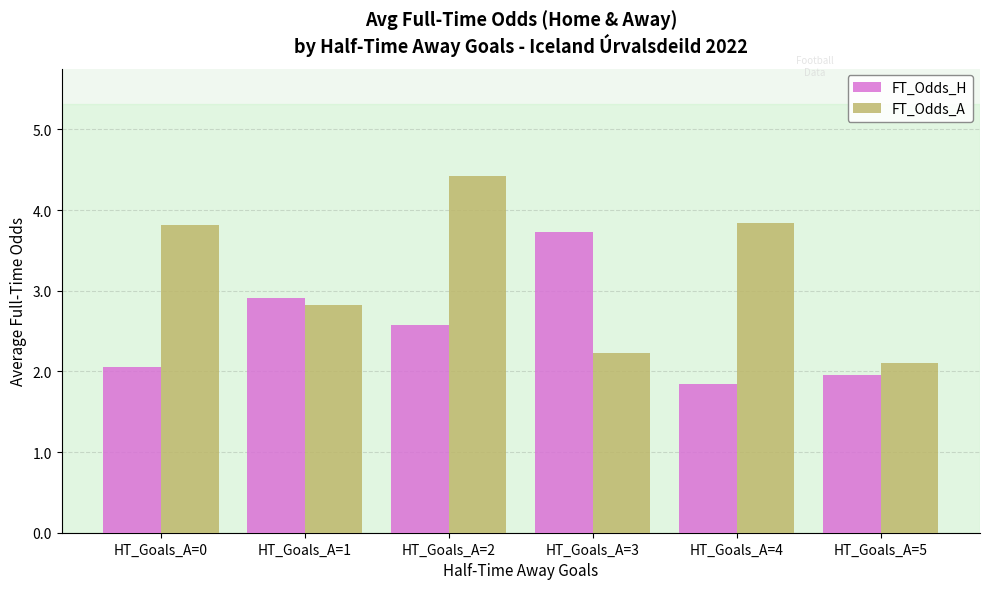

The FT_Odds_A series shows 3.8 at HT_Goals_A=4. True or false?

True